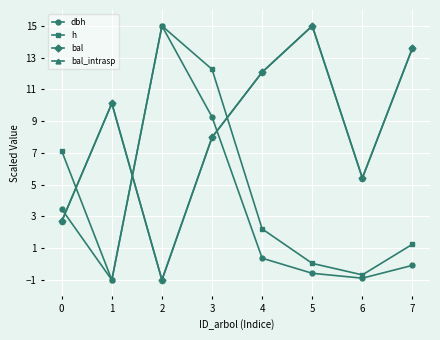

What is the value of the dbh point at the 3rd from the left?

15.0